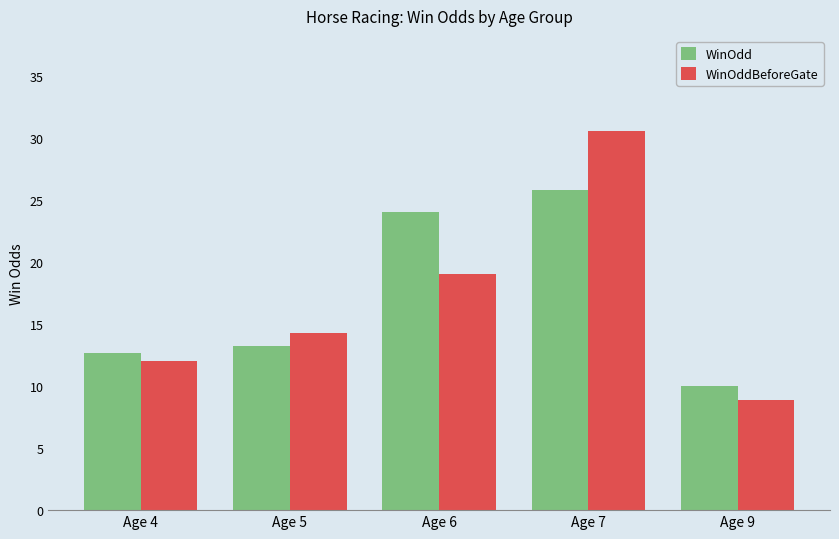

Does the chart contain any negative values?

No